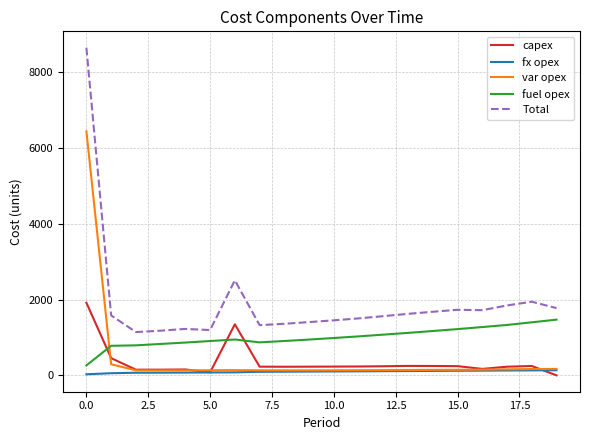

Which series has the widest spread of values?

Total